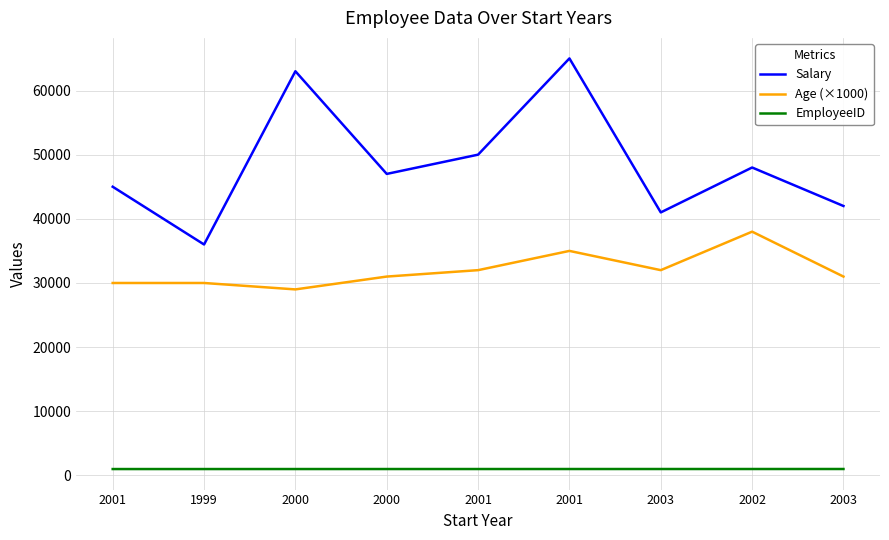

Does the chart have visible grid lines?

Yes